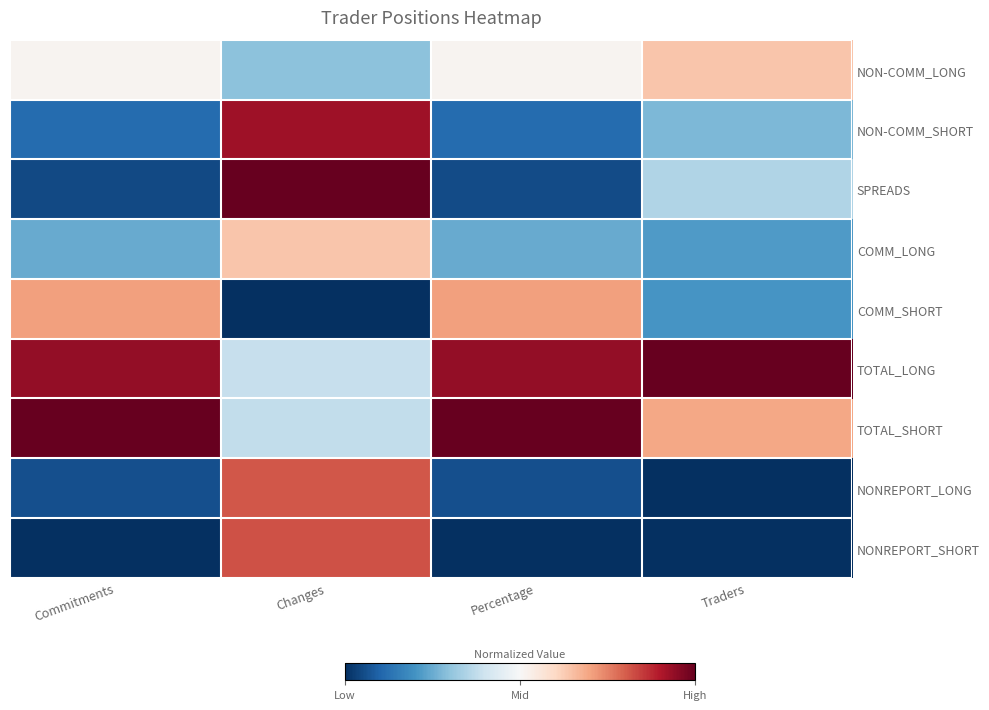

Reading left to right, extract all data points from this chart.

NON-COMM_LONG: Commitments=0.5	Changes=0.3	Percentage=0.5	Traders=0.6
NON-COMM_SHORT: Commitments=0.1	Changes=0.9	Percentage=0.1	Traders=0.3
SPREADS: Commitments=0.1	Changes=1.0	Percentage=0.1	Traders=0.3
COMM_LONG: Commitments=0.2	Changes=0.6	Percentage=0.2	Traders=0.2
COMM_SHORT: Commitments=0.7	Changes=0.0	Percentage=0.7	Traders=0.2
TOTAL_LONG: Commitments=0.9	Changes=0.4	Percentage=0.9	Traders=1.0
TOTAL_SHORT: Commitments=1.0	Changes=0.4	Percentage=1.0	Traders=0.7
NONREPORT_LONG: Commitments=0.1	Changes=0.8	Percentage=0.1	Traders=0.0
NONREPORT_SHORT: Commitments=0.0	Changes=0.8	Percentage=0.0	Traders=0.0